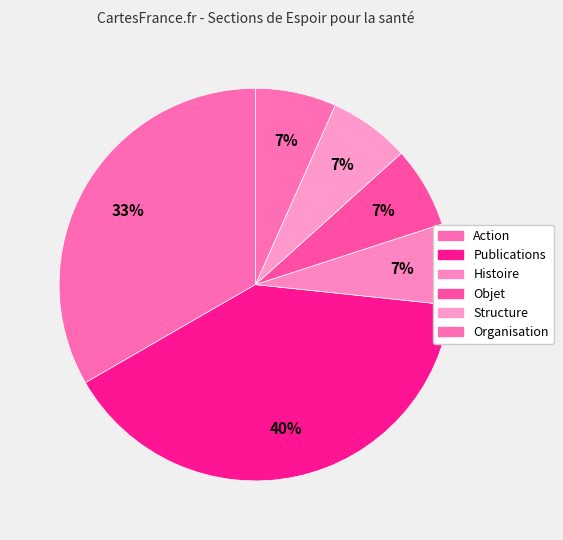

How many segments does this pie chart have?

6